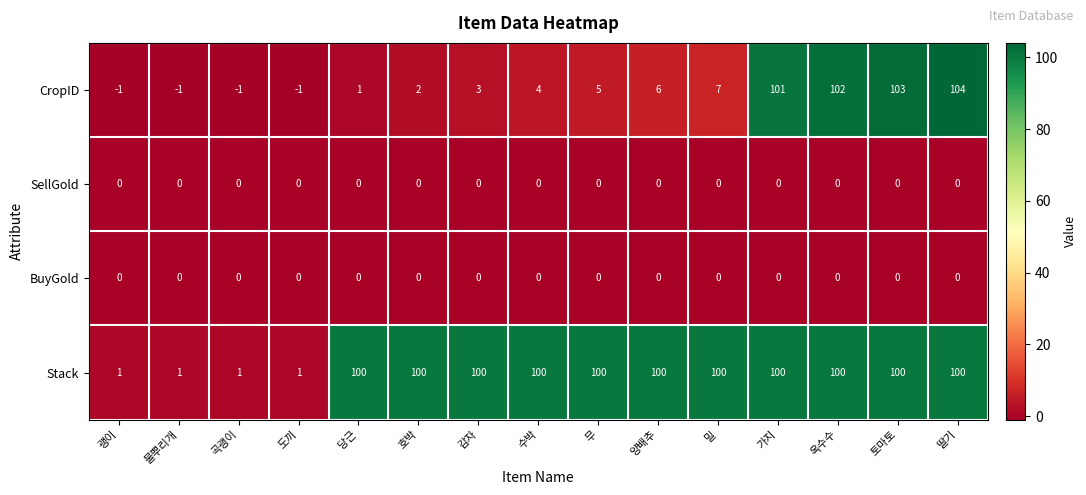

What is the greatest value displayed?

104